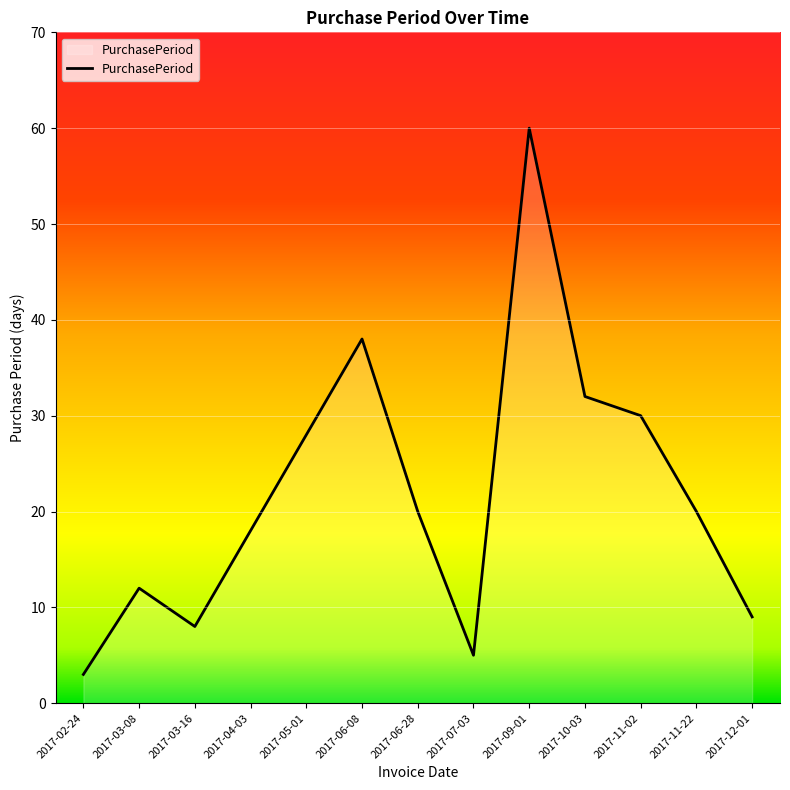

Which label corresponds to the smallest value in the chart?

2017-02-24